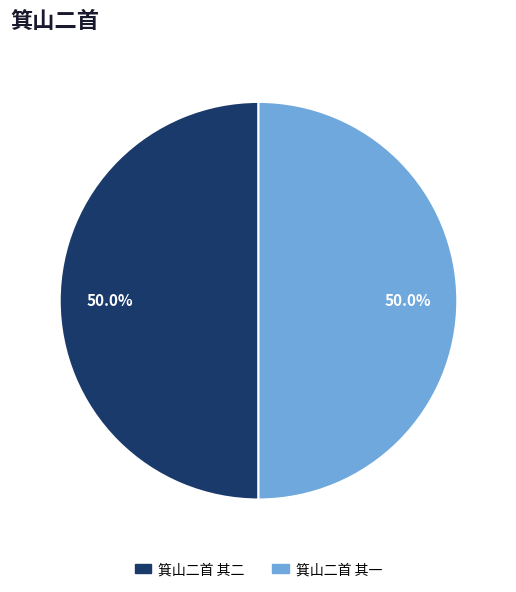

To the nearest percent, what percentage of the pie is 箕山二首 其一?

50%